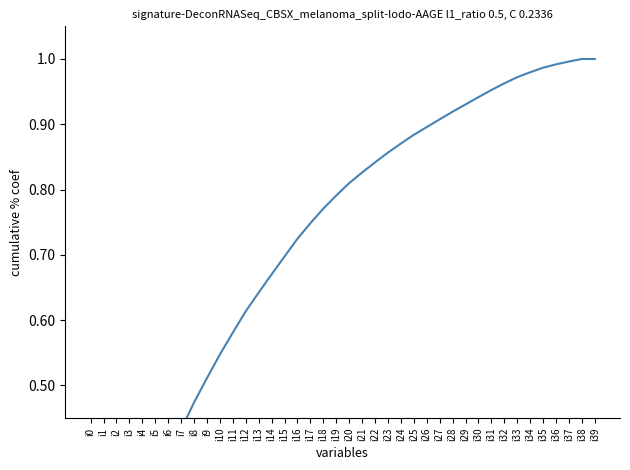

At which label is the value closest to 0?

i0